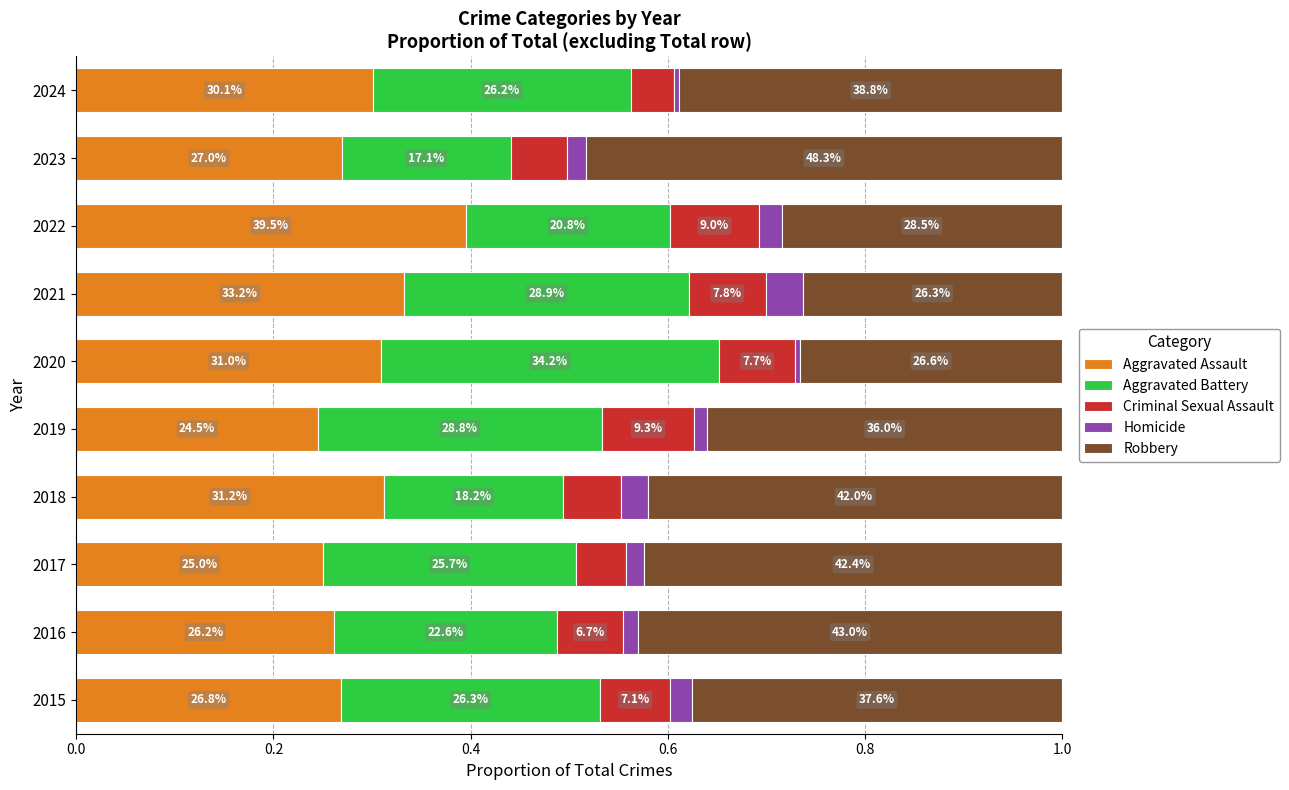

What are all the series names shown in the legend?

Aggravated Assault, Aggravated Battery, Criminal Sexual Assault, Homicide, Robbery